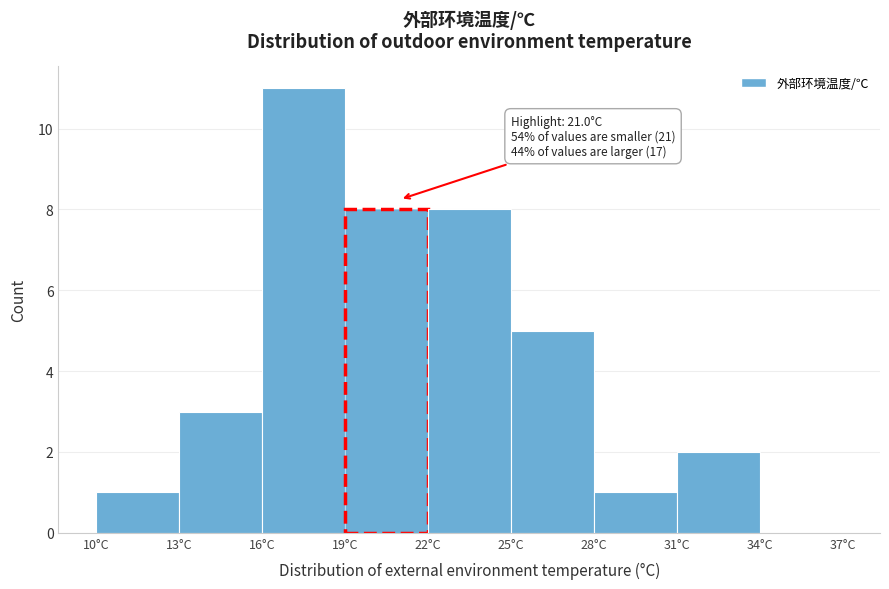

Which range on the x-axis has the tallest bar?

16 to 19